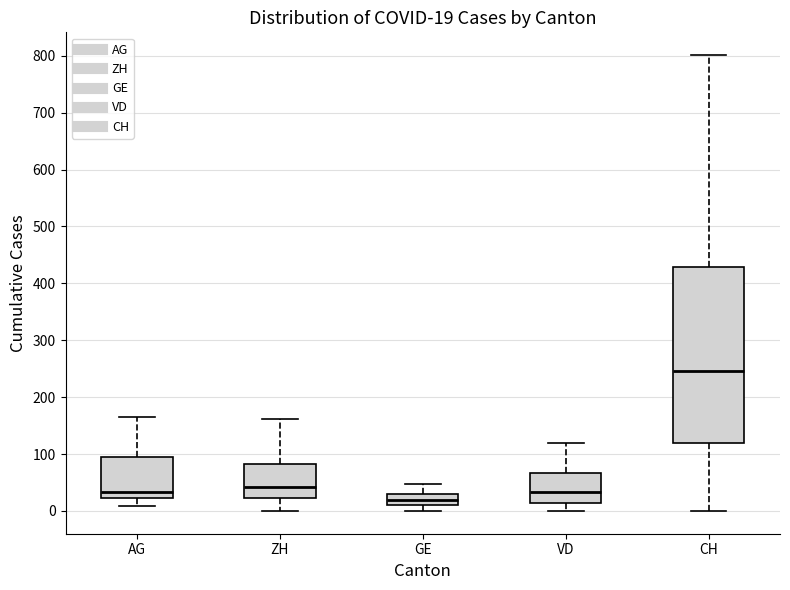

Which box's median line is the highest?

CH